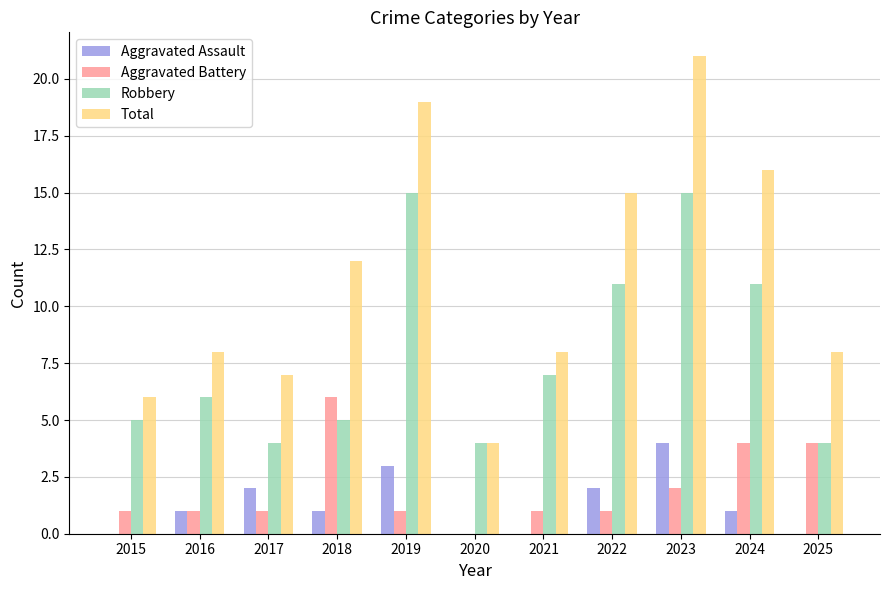

What is the sum of all Total values?

124